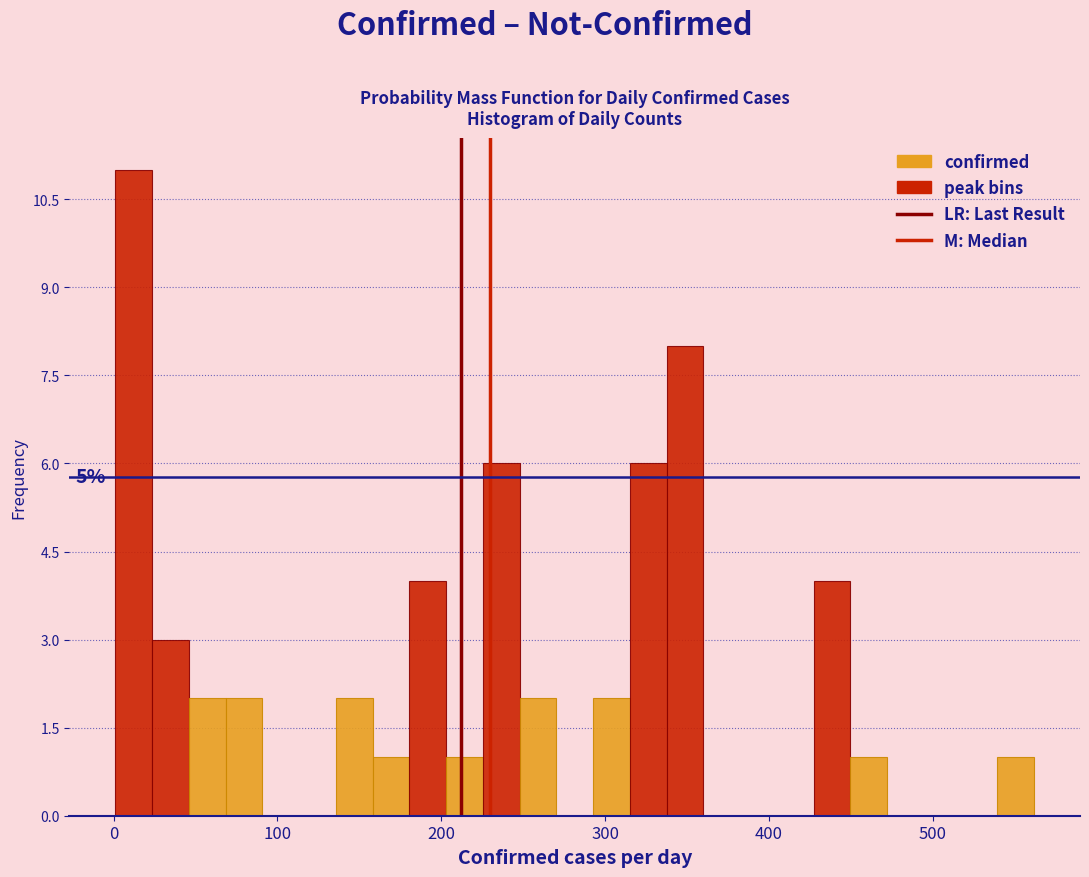

Around what value on the x-axis is the tallest bar? Give the approximate position of its centre, as read against the axis.

10